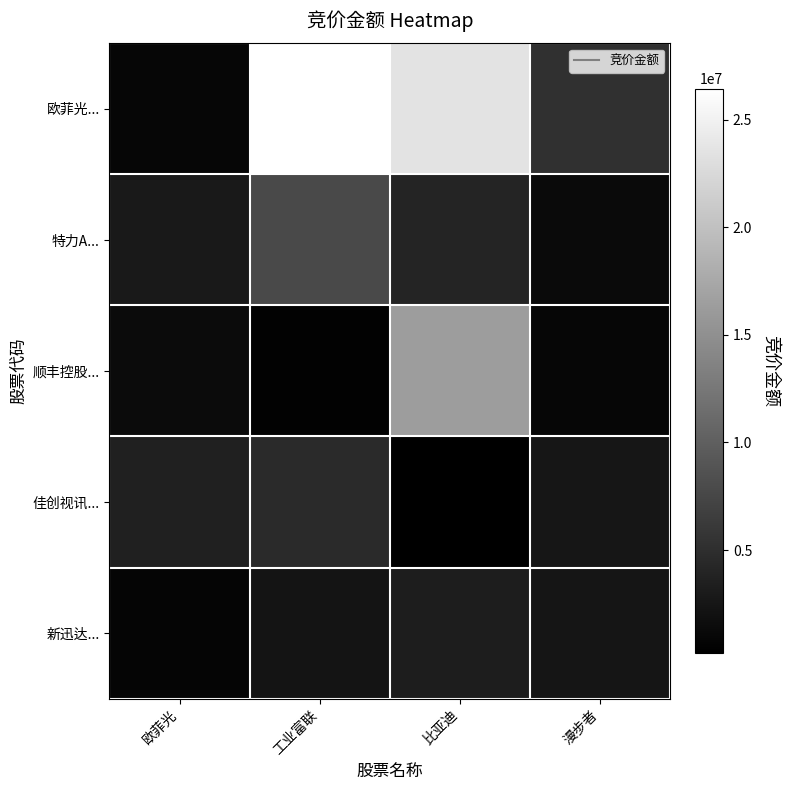

What is the total value across all series at 漫步者?

12243607